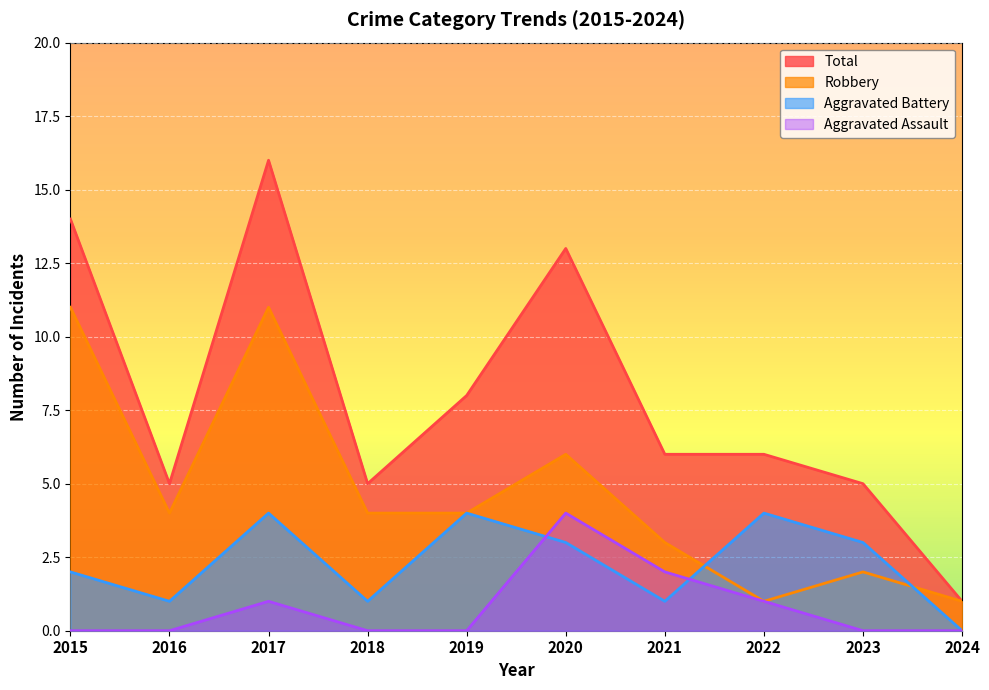

Where is the first local minimum for Robbery?

2016